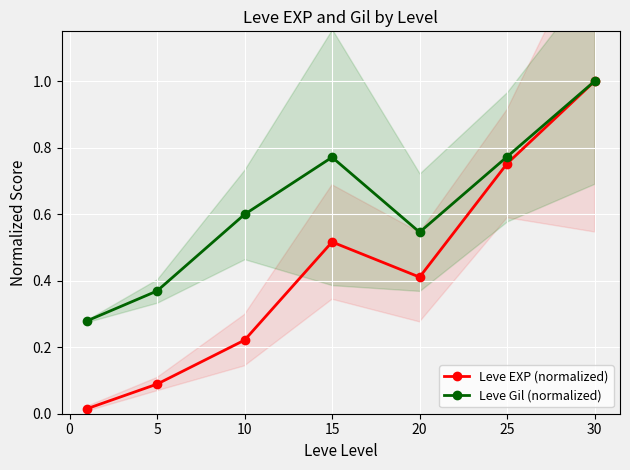

Which category has the highest value in the Leve Gil (normalized) series?

30